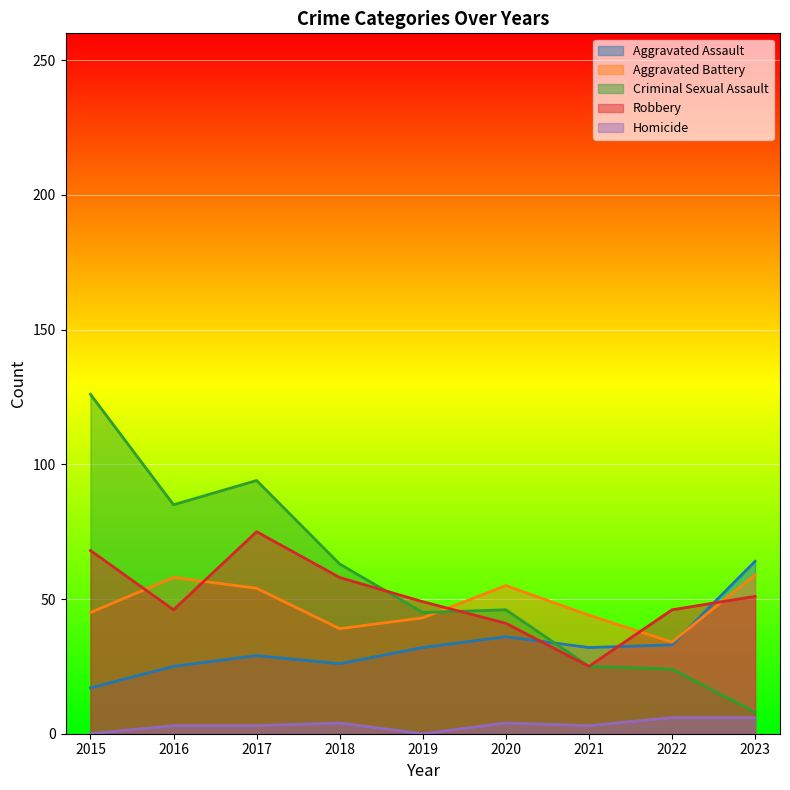

True or false: Criminal Sexual Assault and Aggravated Assault intersect in this chart.

True